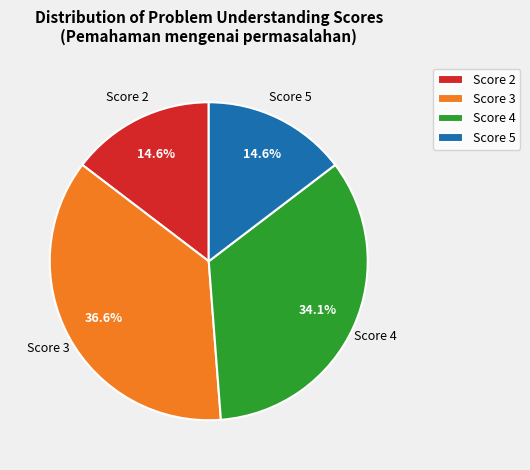

Is the sum of Score 2 and Score 5 greater than half?

No